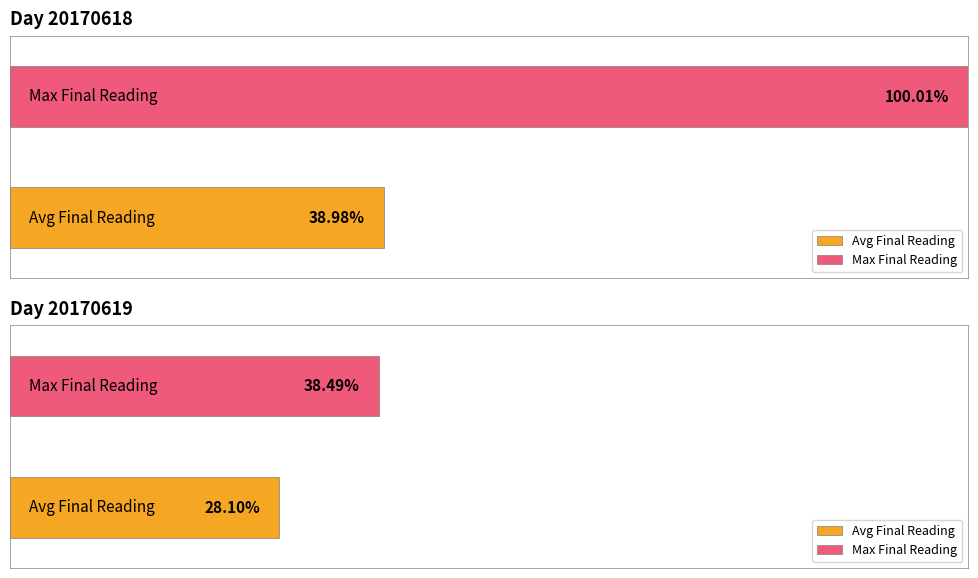

Which category has the highest value in the Maximum utilization series?

20170618